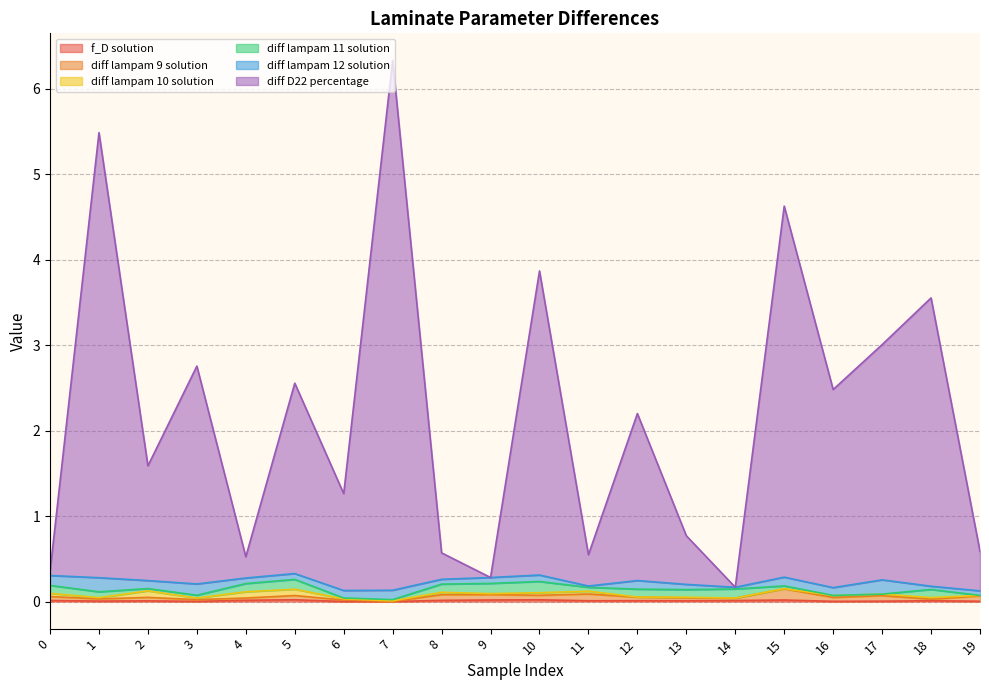

What is the sum of the diff D22 percentage values at 17 and 1?

8.5